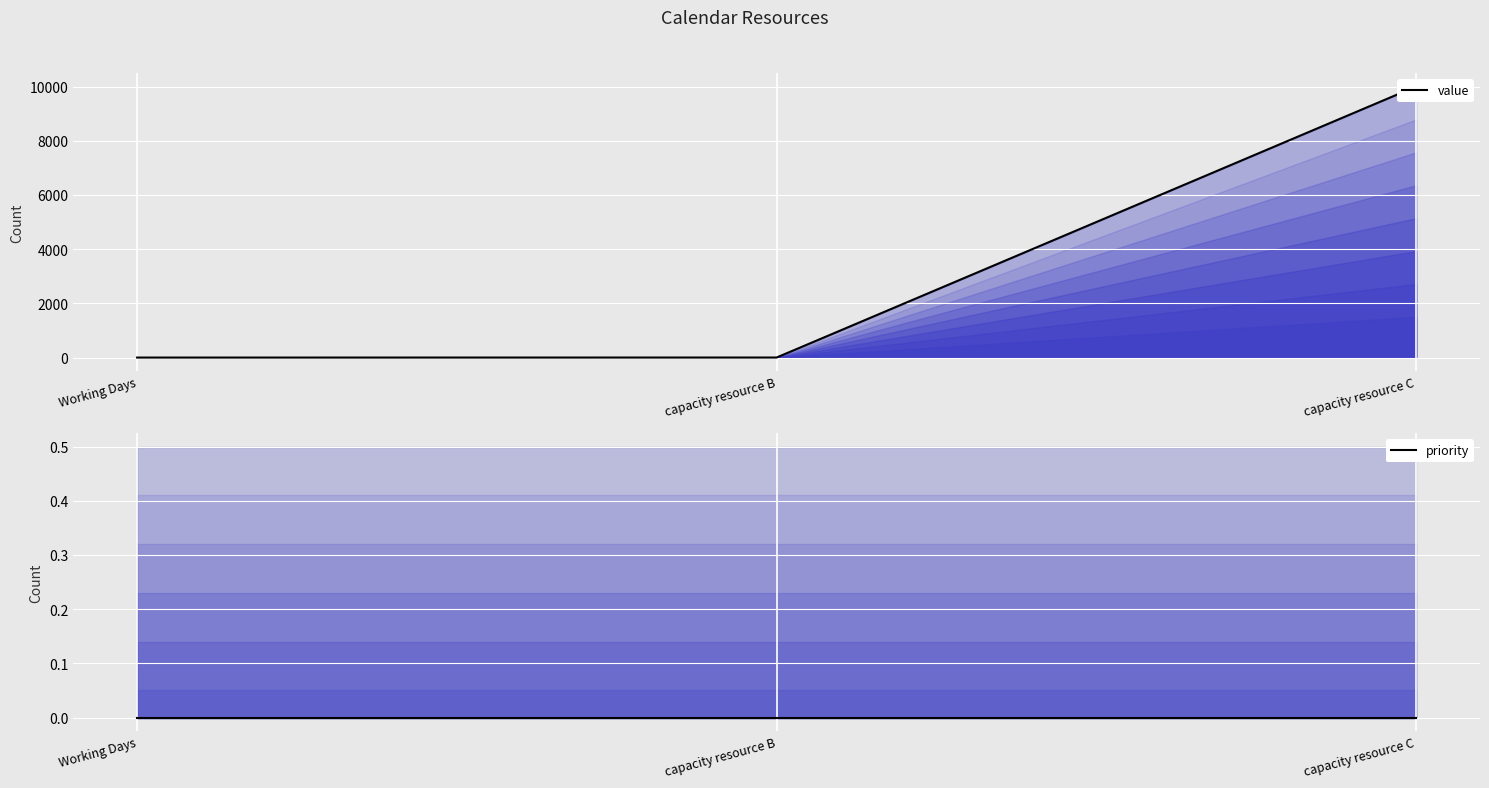

At how many categories does at least one series exceed 633?

1